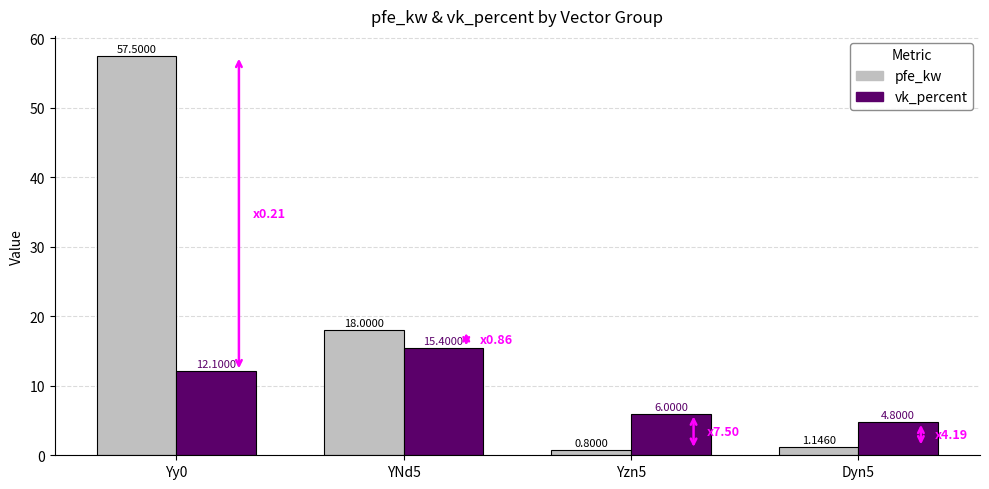

What is the highest value of the pfe_kw series?

57.5